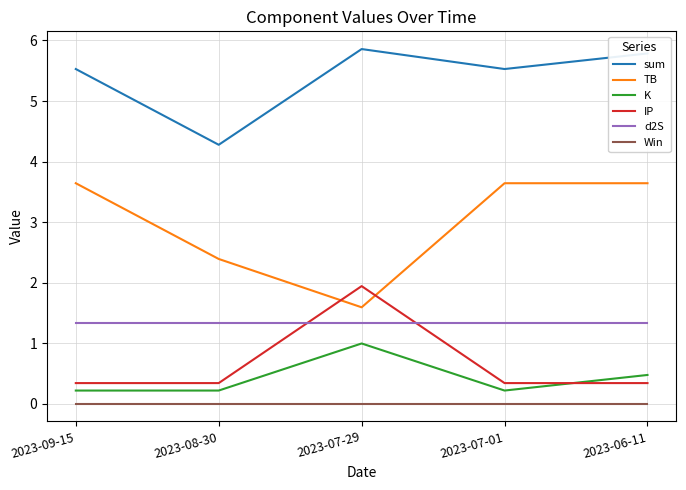

What position from the right is 2023-07-29?

3